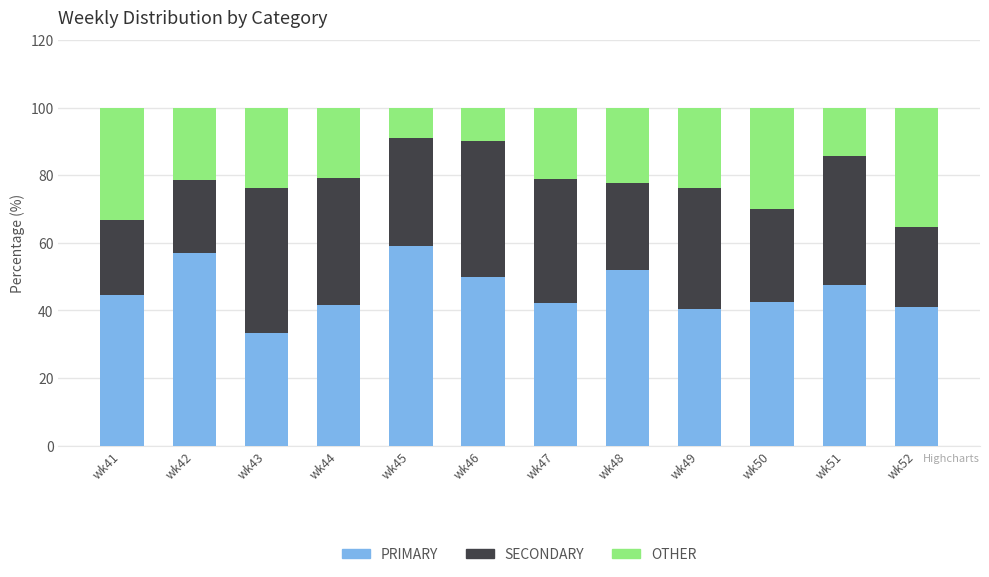

What is the highest value of the PRIMARY series?

59.1